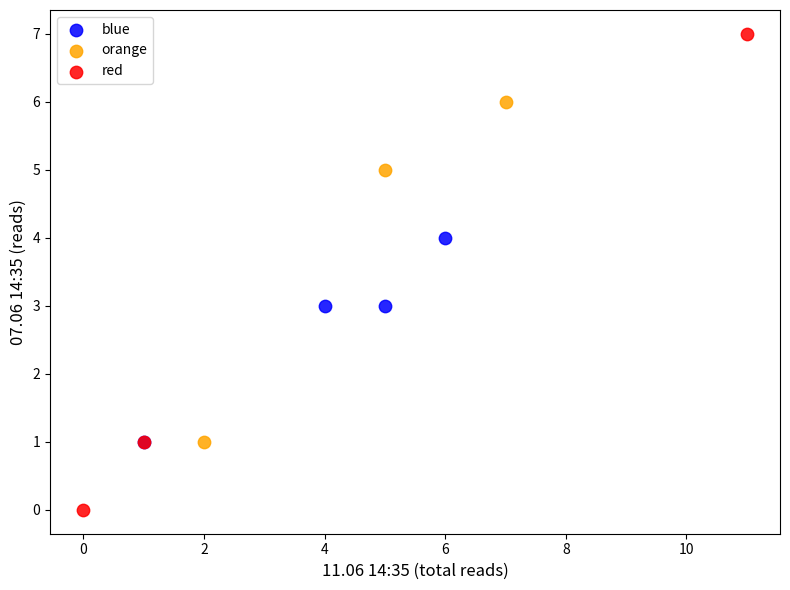

Which series reaches the minimum Y coordinate?

red